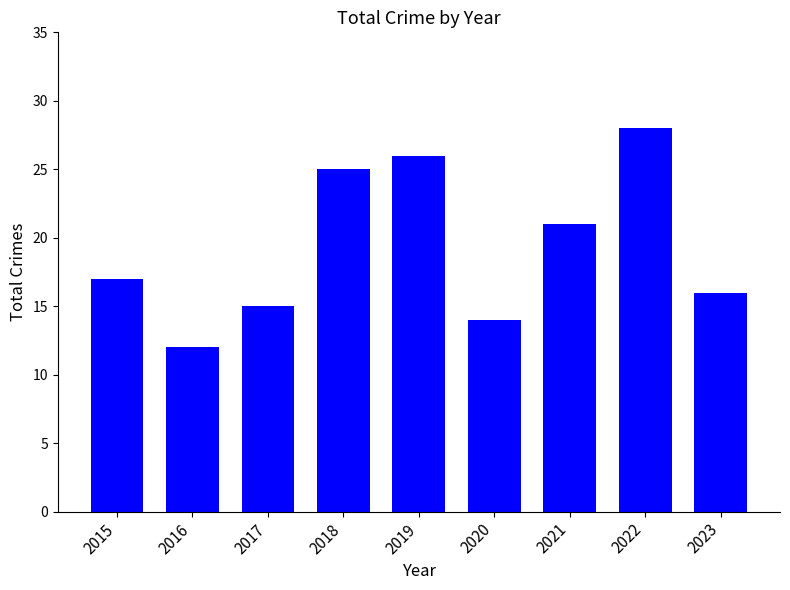

What is the change in value from 2021 to 2023?

-5